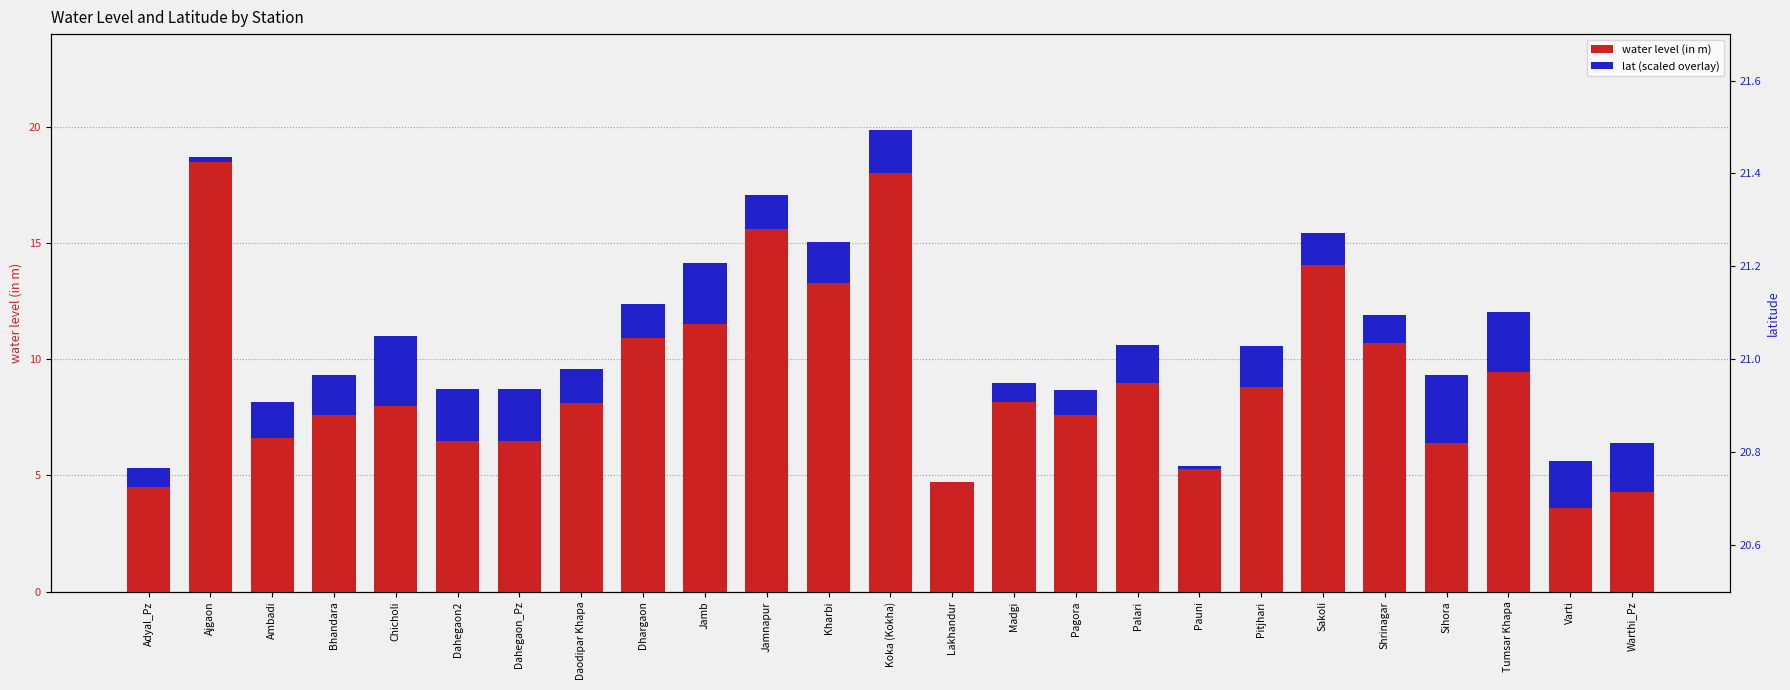

Which series has the largest total across all categories?

water level (in m)